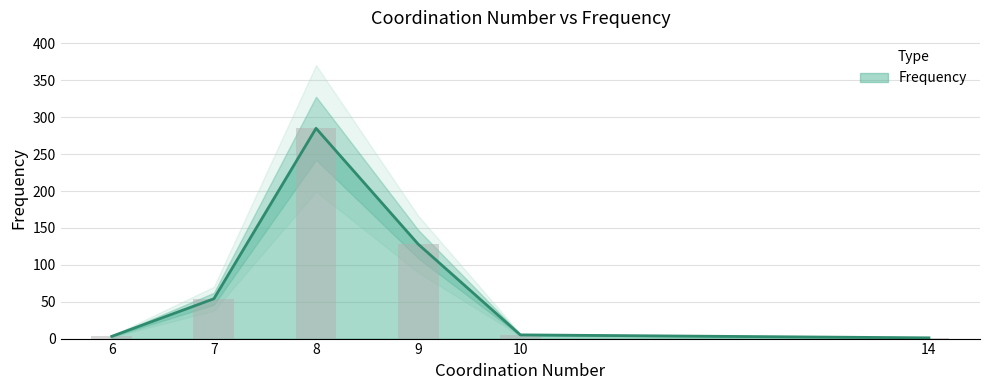

What is the difference between the maximum and minimum values?

284